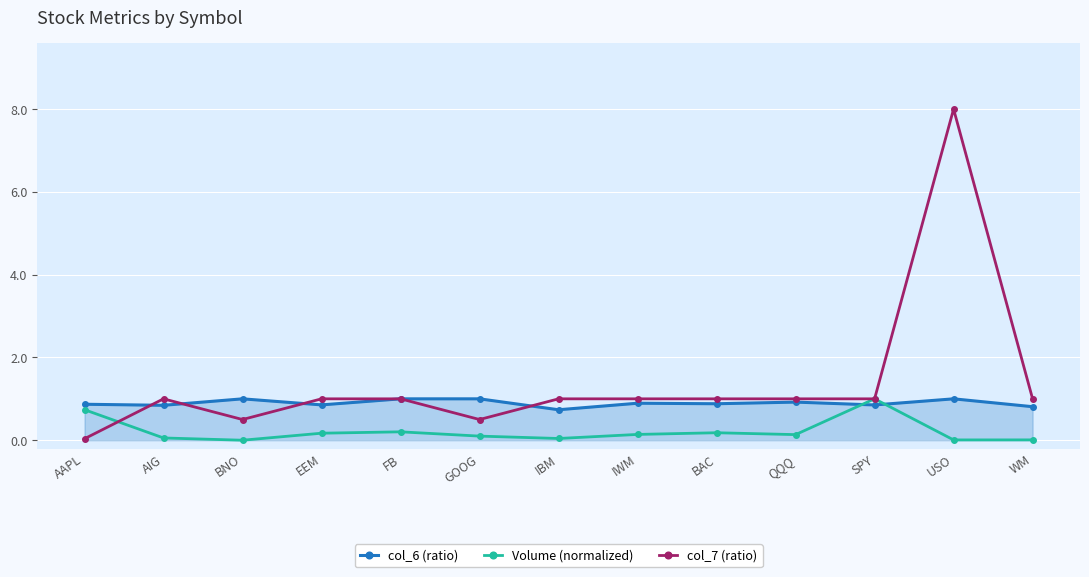

At which category is the sum across all series the highest?

USO